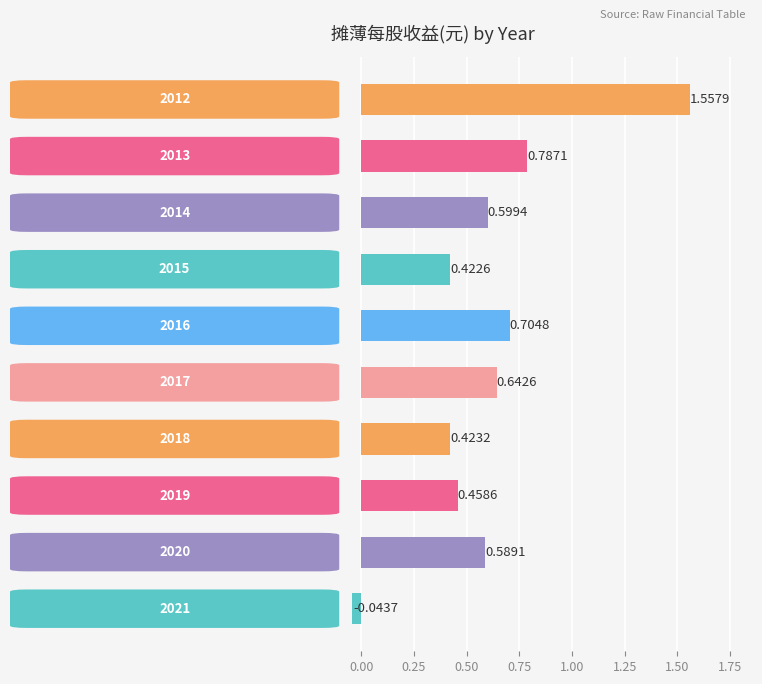

What is the difference between the maximum and second lowest values?

1.1